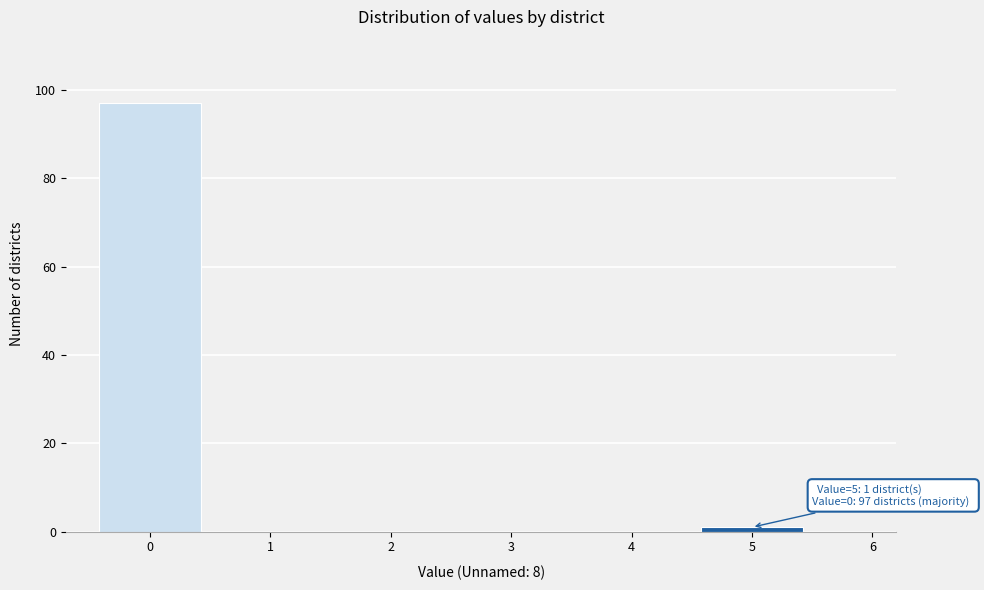

Reading left to right, what are all the values shown in this chart?

0=97	1=0	2=0	3=0	4=0	5=1	6=0